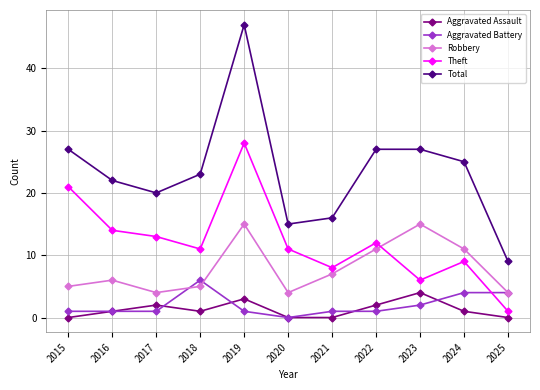

Which series ends up on top after the final intersection of Theft and Robbery?

Robbery